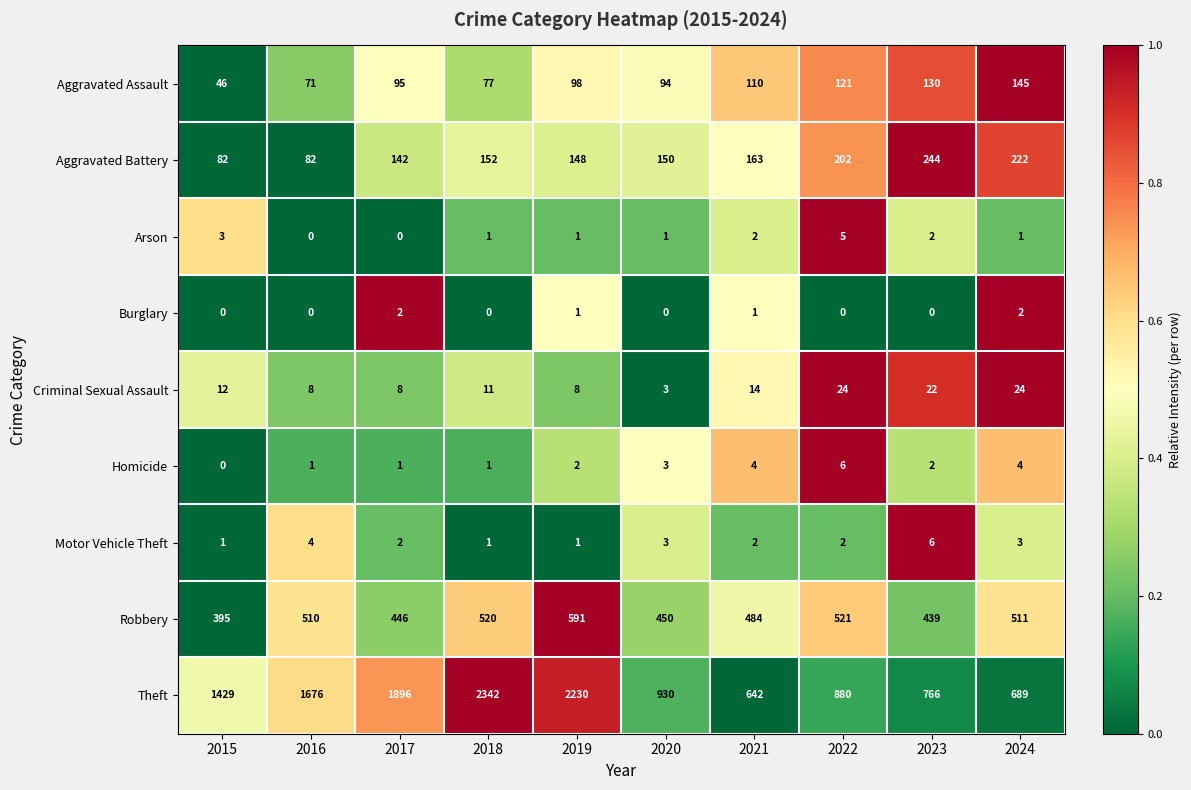

At which category does the chart reach its peak across all series?

2018